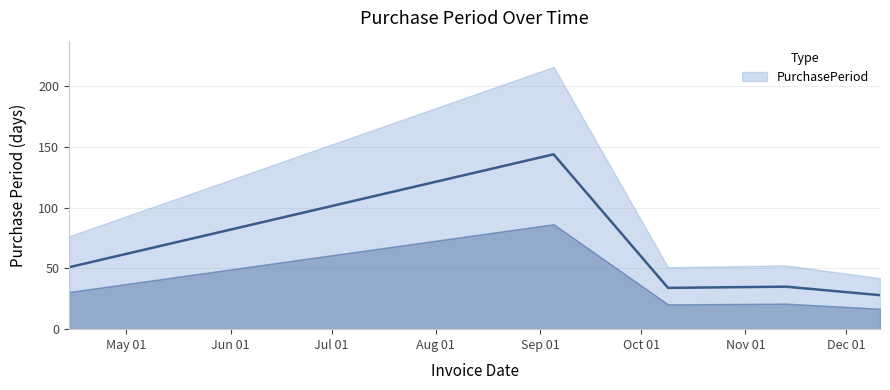

List the labels in order of value, smallest first.

2017-12-11, 2017-10-09, 2017-11-13, 2017-04-14, 2017-09-05